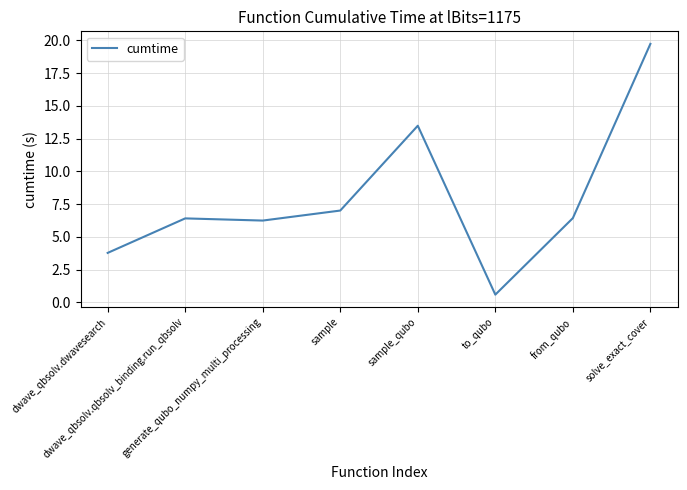

True or false: the data has more than 0 interior local peaks.

True